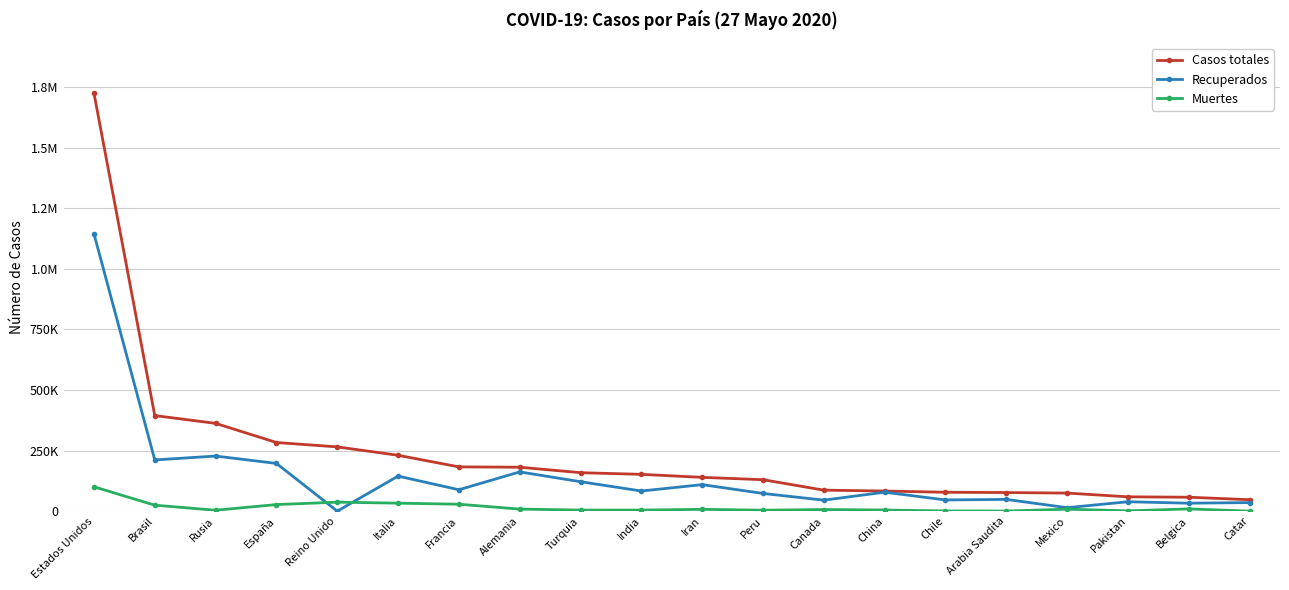

Reading left to right, list all the values displayed in this chart.

Casos totales: Estados Unidos=1725275	Brasil=394507	Rusia=362342	España=283339	Reino Unido=265227	Italia=230555	Francia=182722	Alemania=181288	Turquia=158762	India=151876	Iran=139511	Peru=129751	Canada=86647	China=82993	Chile=77961	Arabia Saudita=76726	Mexico=74560	Pakistan=59151	Belgica=57455	Catar=47207
Recuperados: Estados Unidos=1144734	Brasil=211321	Rusia=227406	España=196958	Reino Unido=0	Italia=144658	Francia=88313	Alemania=162000	Turquia=121507	India=83104	Iran=109437	Peru=73057	Canada=45339	China=78280	Chile=46240	Arabia Saudita=48450	Mexico=14207	Pakistan=38784	Belgica=32801	Catar=35335
Muertes: Estados Unidos=100572	Brasil=24593	Rusia=3807	España=27117	Reino Unido=37048	Italia=32955	Francia=28530	Alemania=8498	Turquia=4397	India=4346	Iran=7508	Peru=3788	Canada=6639	China=4634	Chile=806	Arabia Saudita=411	Mexico=8134	Pakistan=1225	Belgica=9334	Catar=28